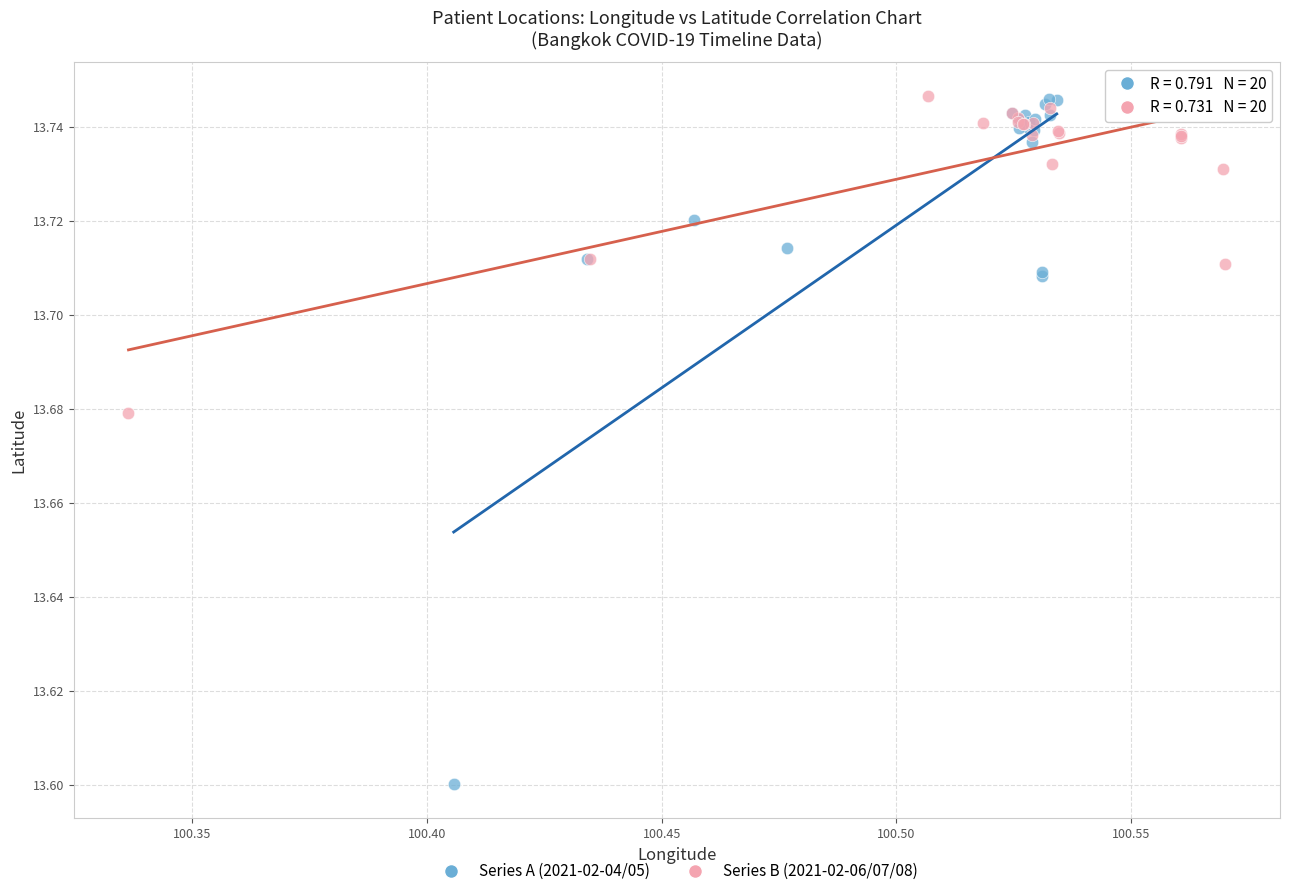

Which series has the widest spread of Y values?

Series A (2021-02-04/05)